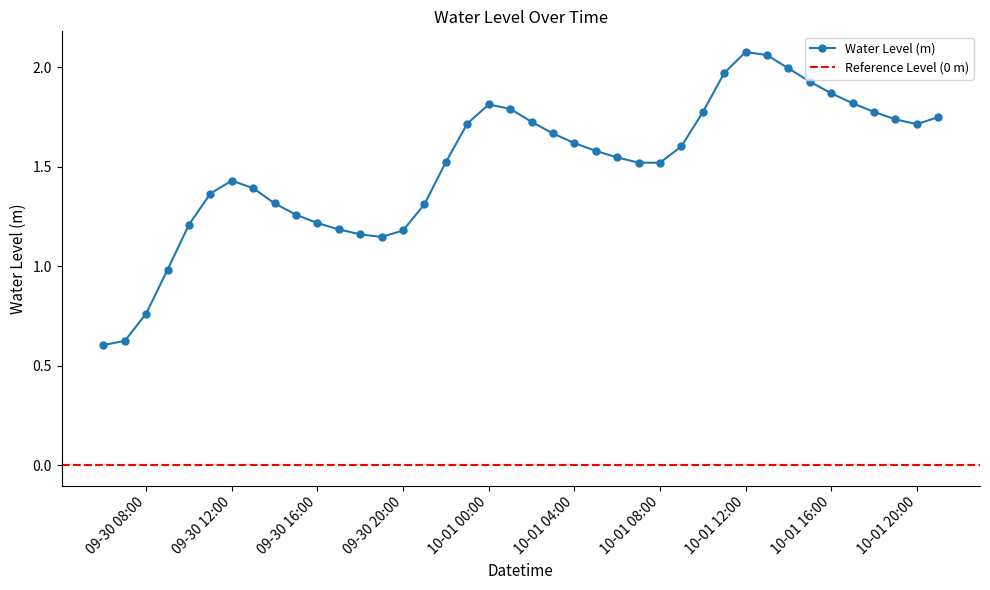

True or false: Water Level (m) has a value of 1.5 at 10-01 08:00.

True